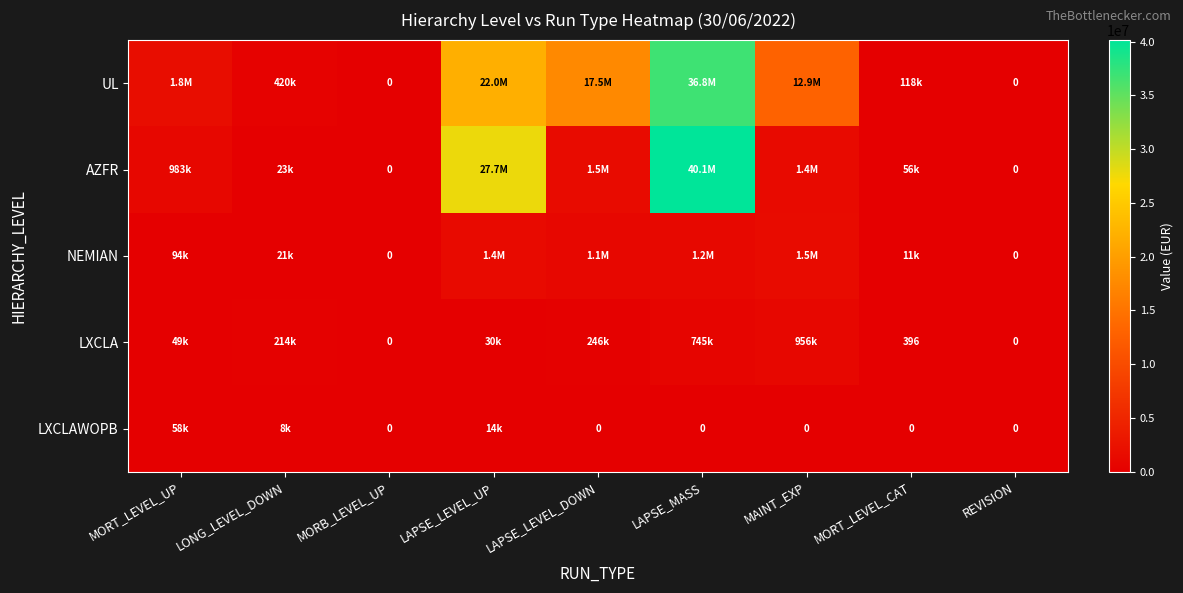

Which has a higher value, MORT_LEVEL_CAT or MAINT_EXP?

MAINT_EXP